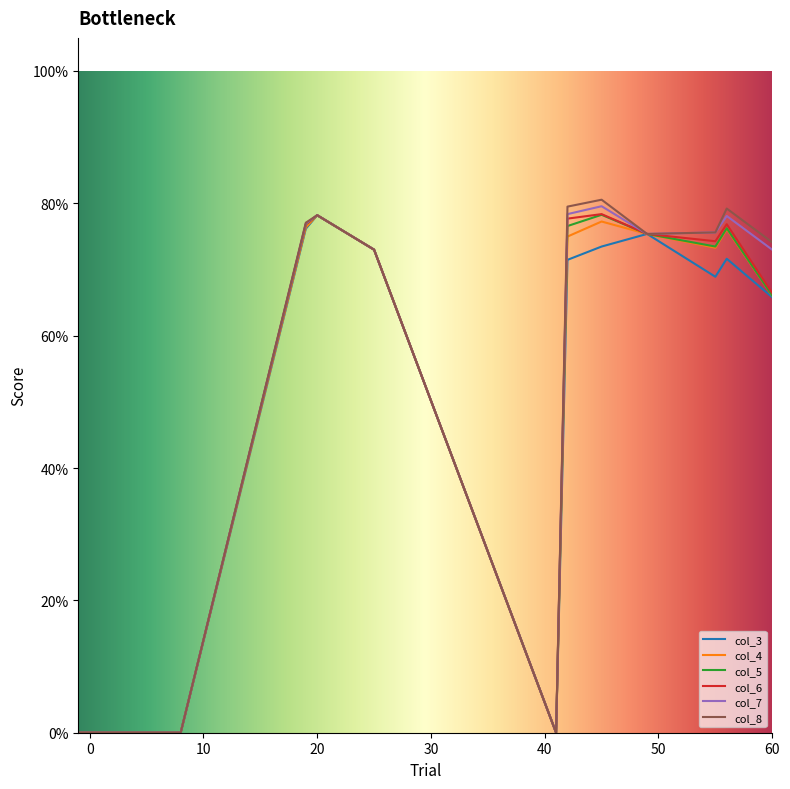

At which category is the sum across all series the highest?

20.0